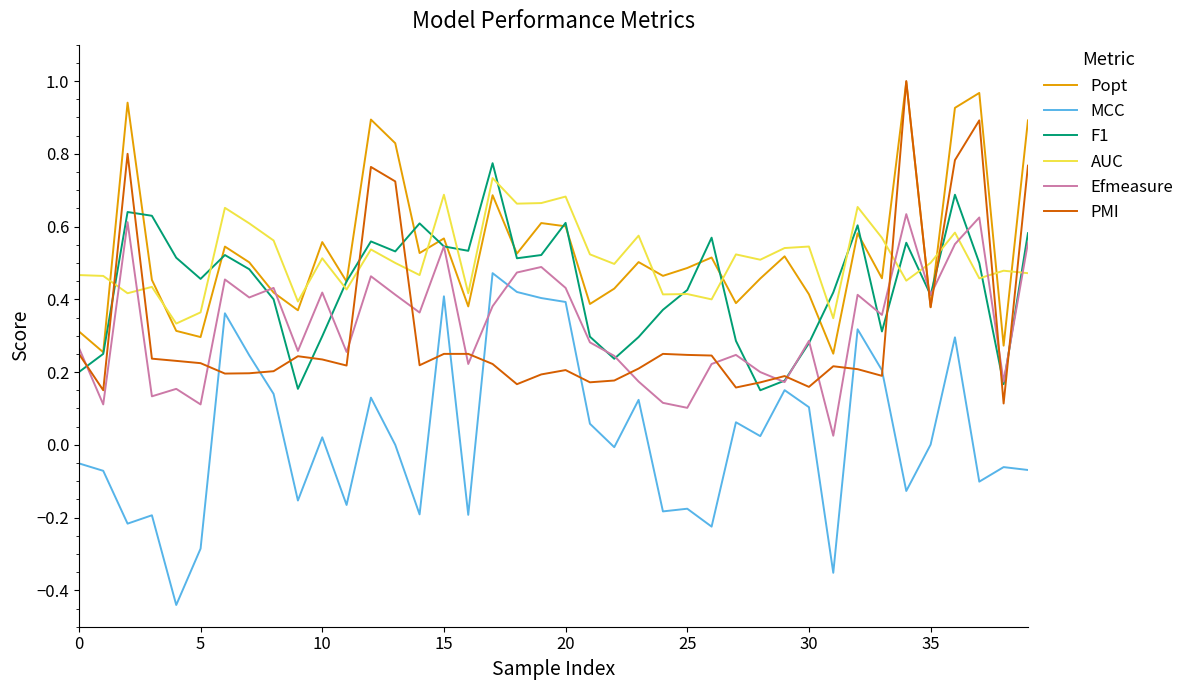

How many categories are shown in the chart?

40